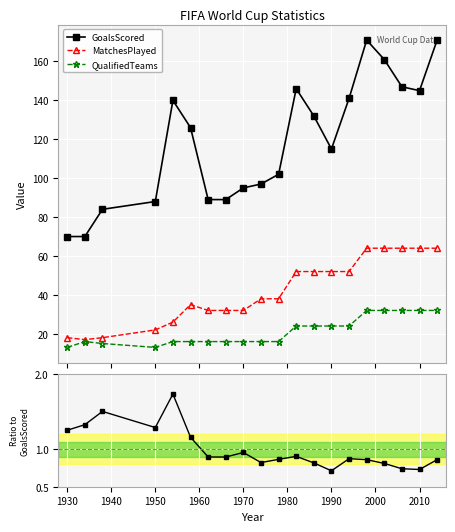

What is the value of the MatchesPlayed point at the 3rd from the left?

18